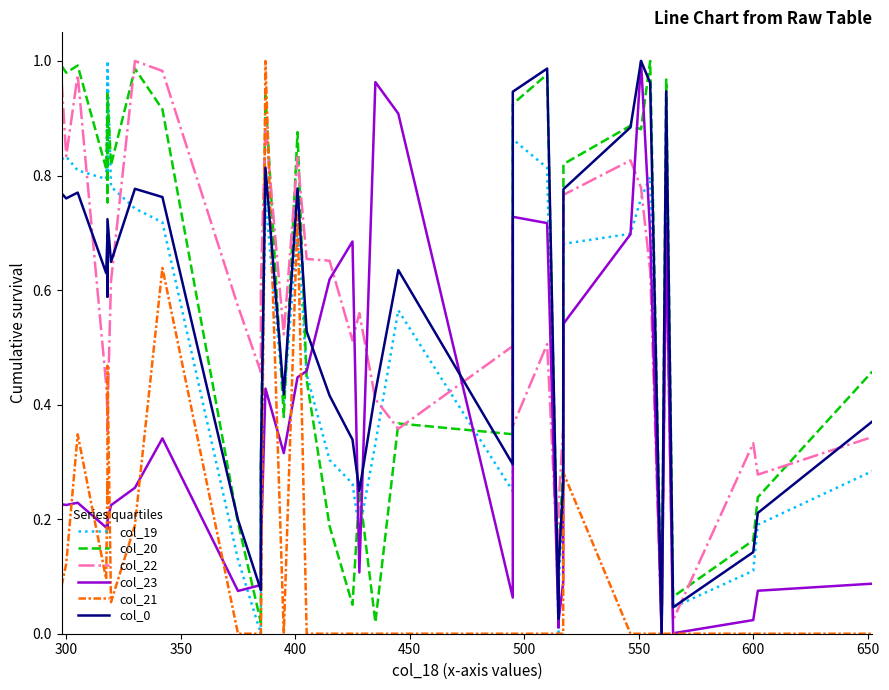

What are all the series names shown in the legend?

col_19, col_20, col_22, col_23, col_21, col_0